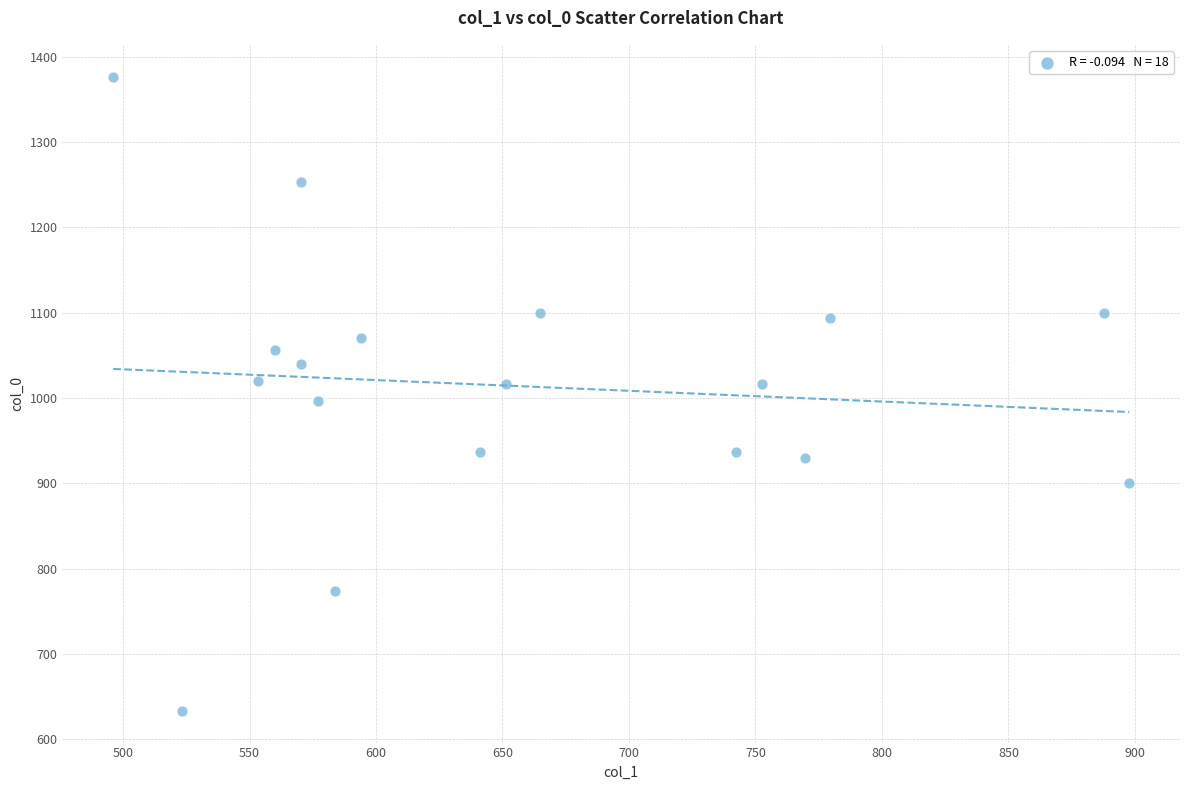

What is the range of Y values (max minus min)?

743.3